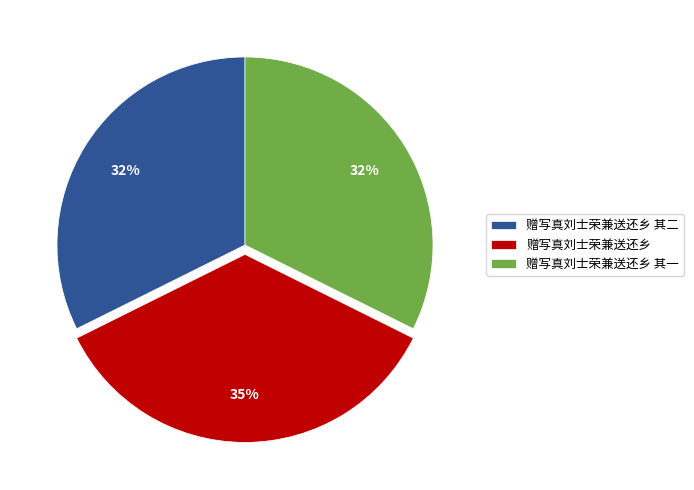

Combined, do 赠写真刘士荣兼送还乡 其一 and 赠写真刘士荣兼送还乡 account for over 50%?

Yes